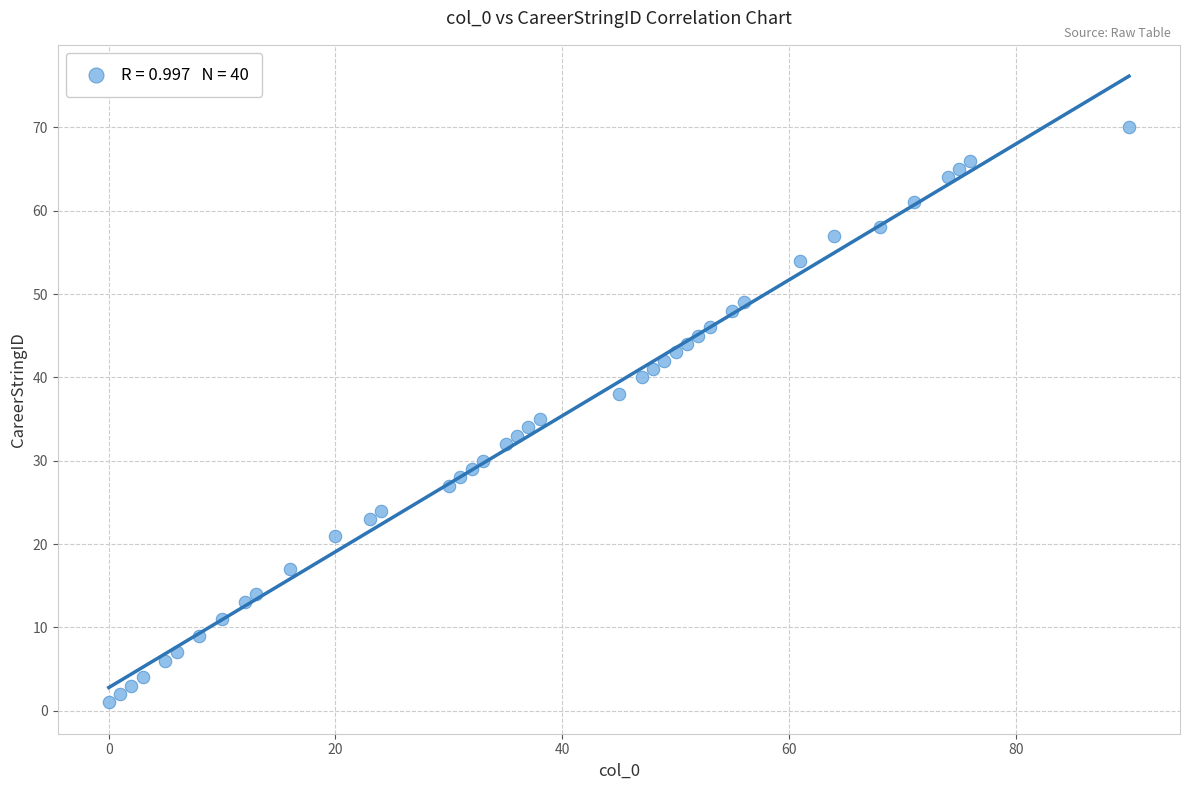

What is the range of Y values (max minus min)?

69